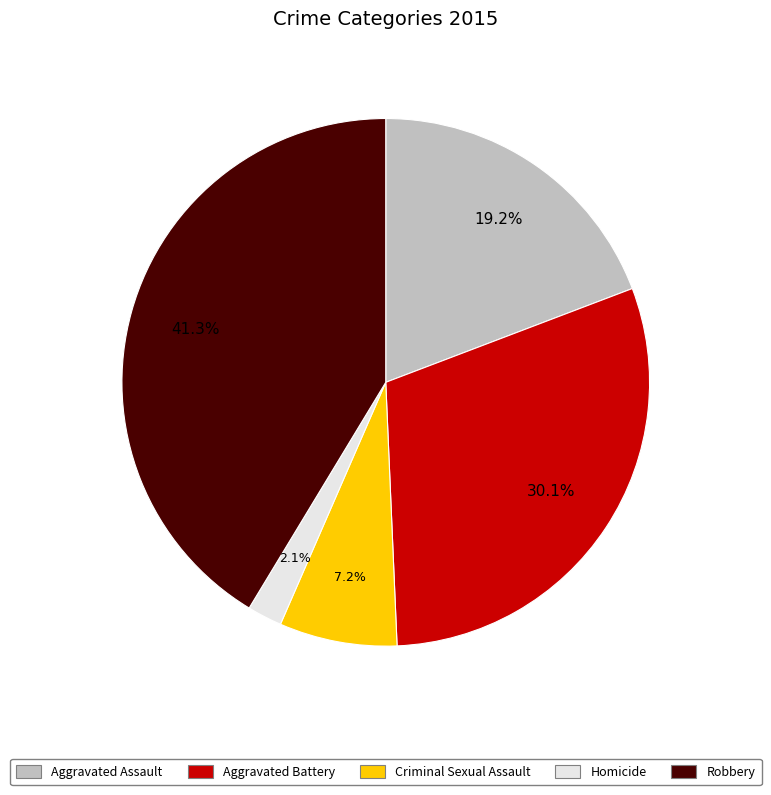

How many segments does this pie chart have?

5